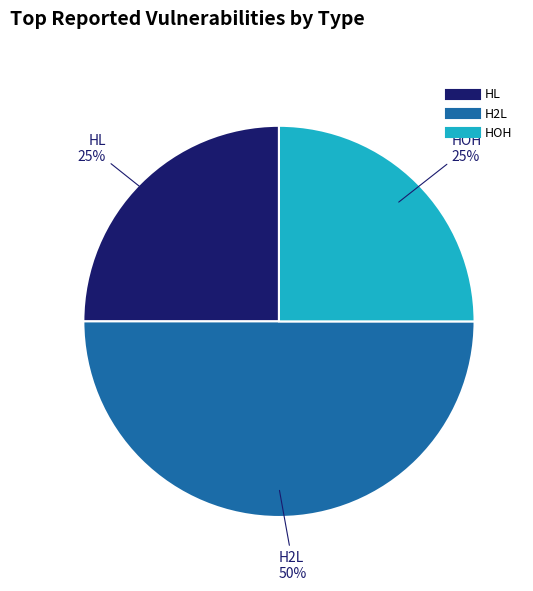

The HL slice represents 25% of the pie. True or false?

True